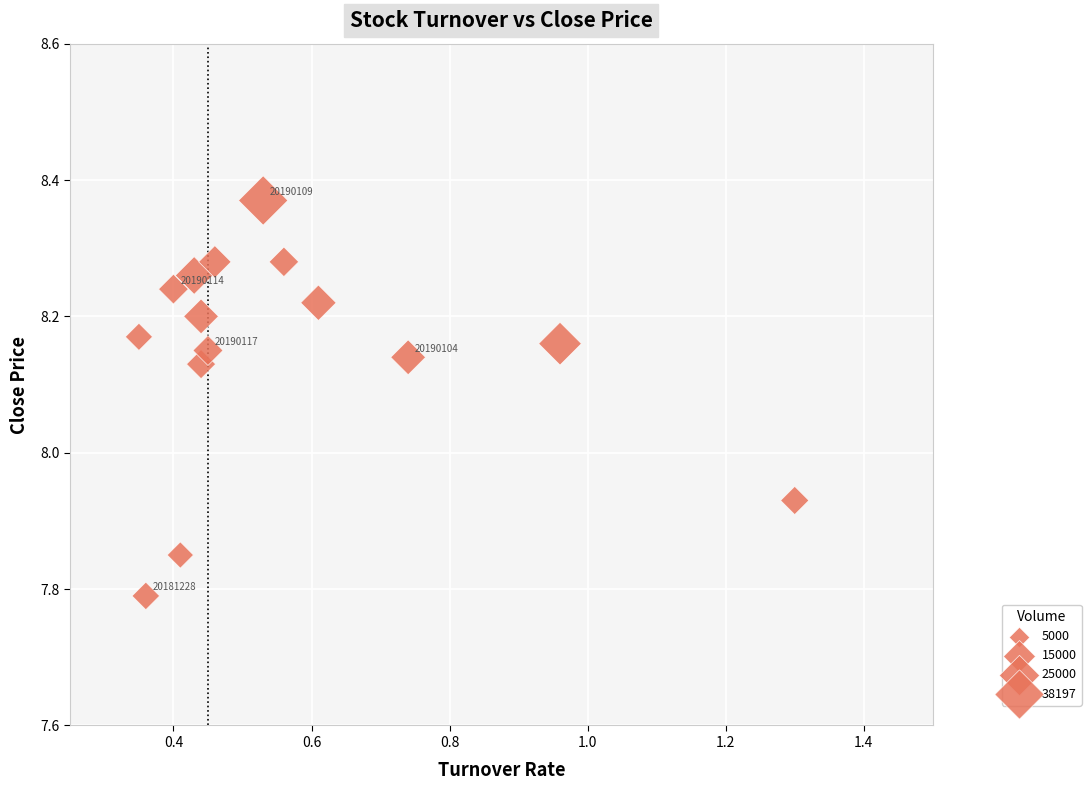

What is the range of X values (max minus min)?

1.0